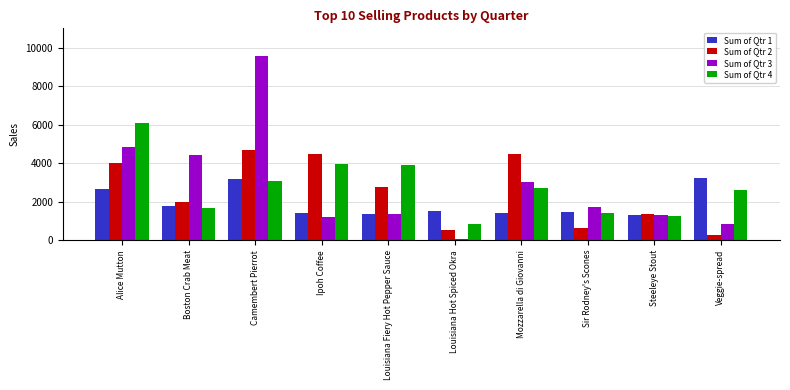

At how many categories does at least one series exceed 3592?

6